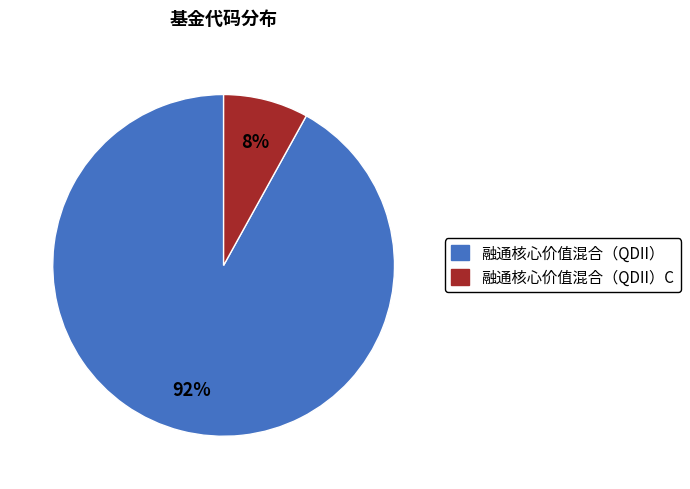

Which slice represents more than half of the pie?

融通核心价值混合（QDII）